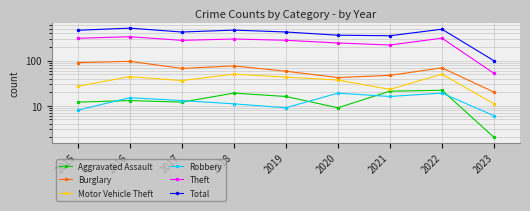

At which label is Total closest to 310?

2021